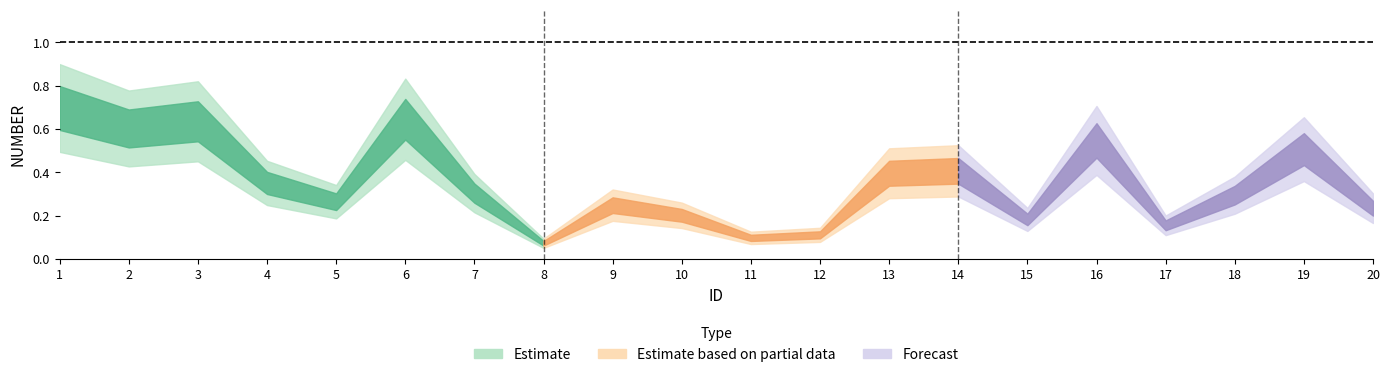

What is the sum of all values?

9.0